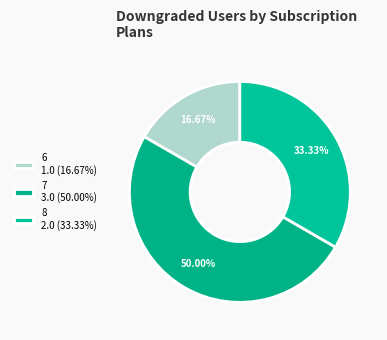

Is there any slice that represents more than half of the pie?

No